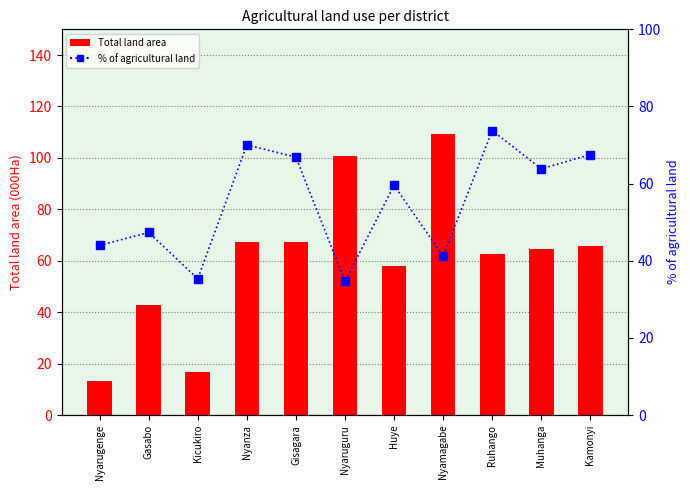

Which series contains the lowest Y value?

Total land area